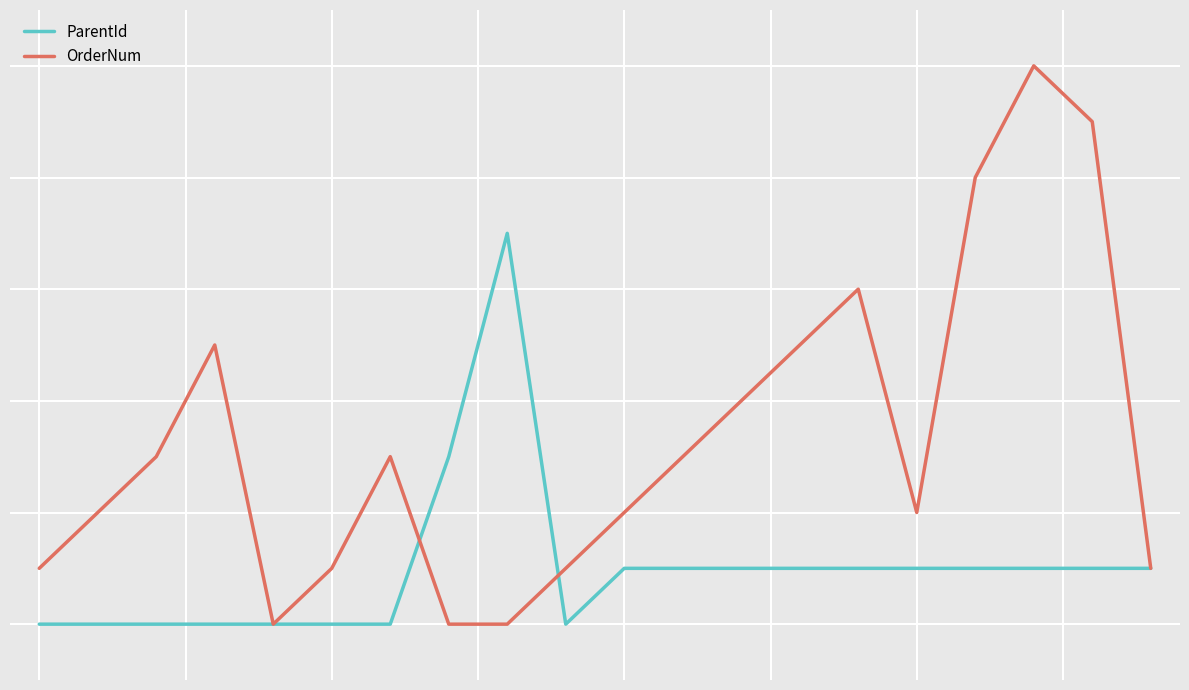

Which series has the largest total across all categories?

OrderNum